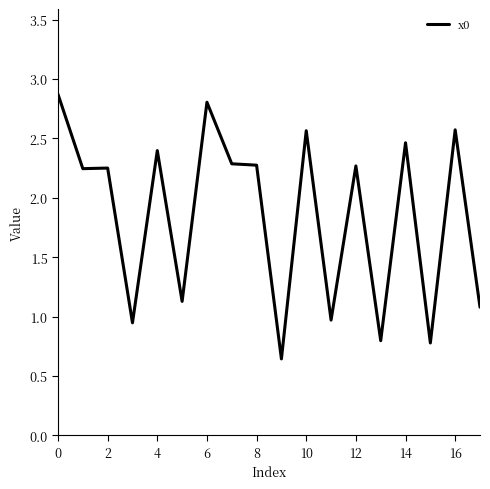

What is the greatest value displayed?

2.9